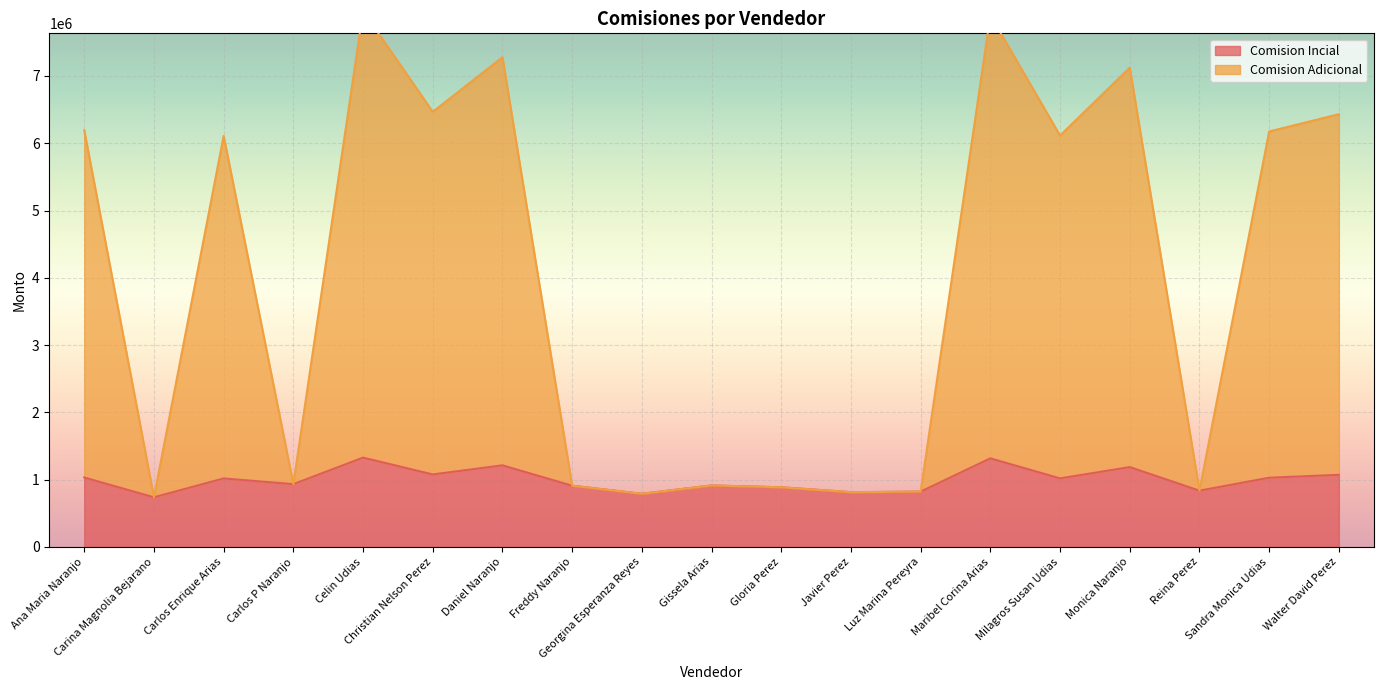

At which category is the sum across all series the highest?

Celin Udias